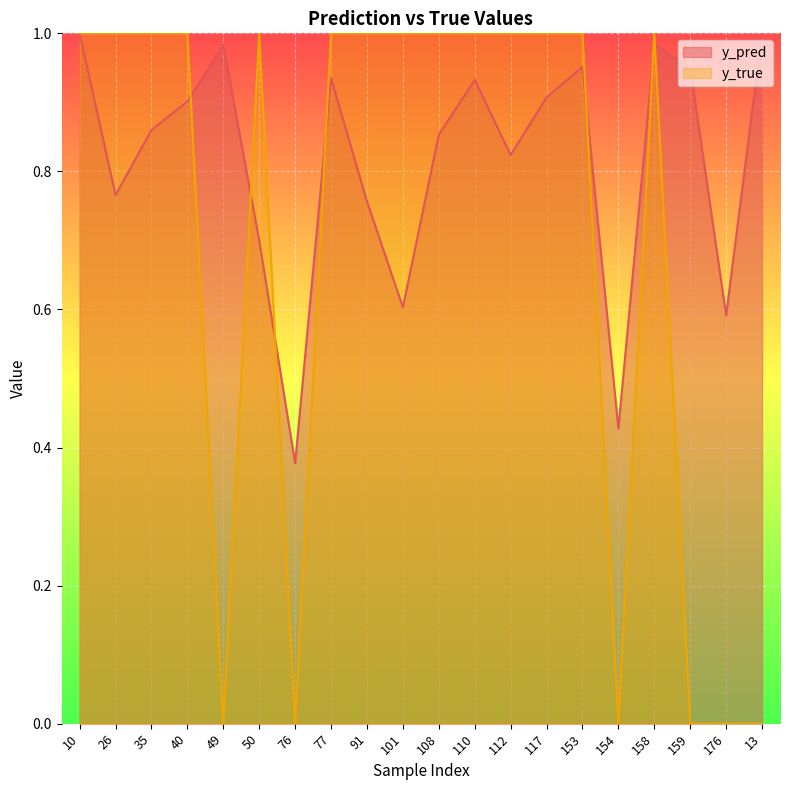

Which label corresponds to the smallest value in the chart?

49